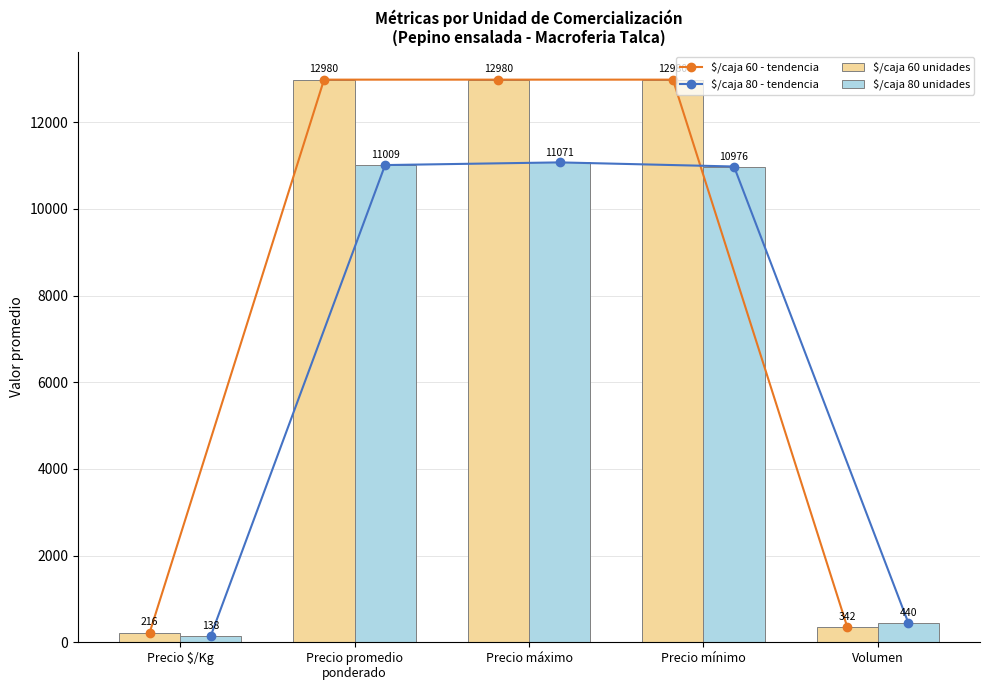

What is the label of the 4th bar from the left?

Precio mínimo